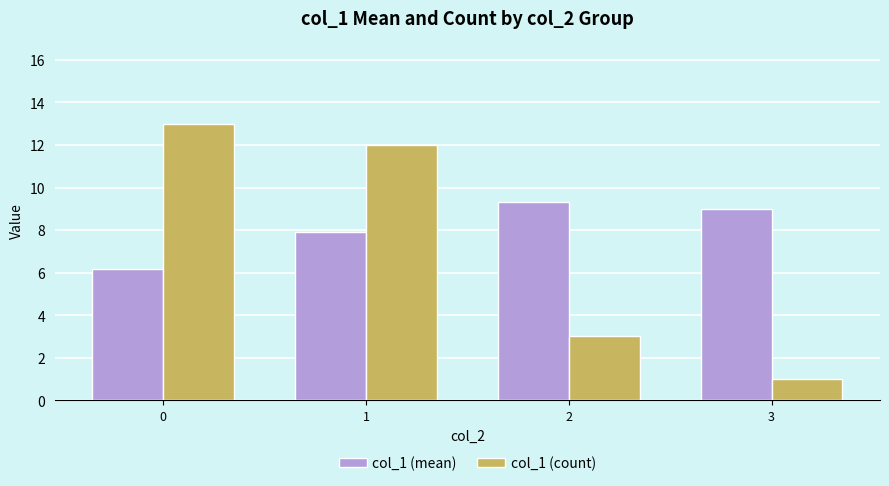

What is the difference between the maximum and second lowest values in the col_1 (count) series?

10.0